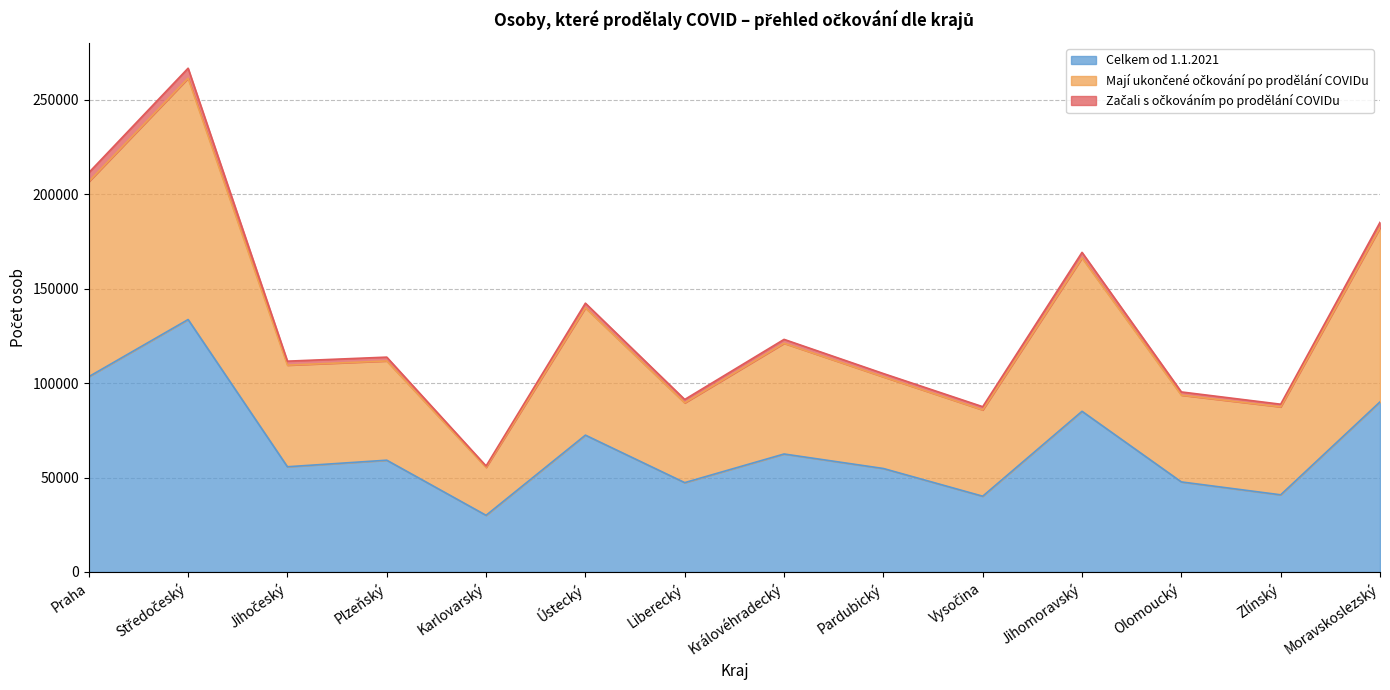

At which label does Celkem od 1.1.2021 reach its minimum?

Karlovarský